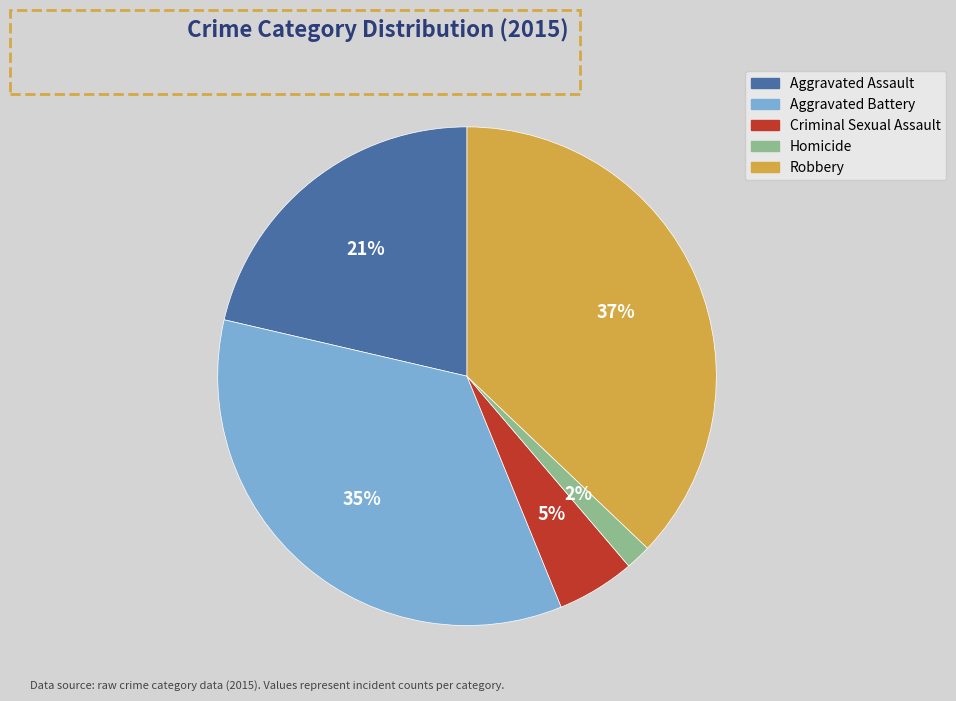

Which has a higher value, Criminal Sexual Assault or Robbery?

Robbery